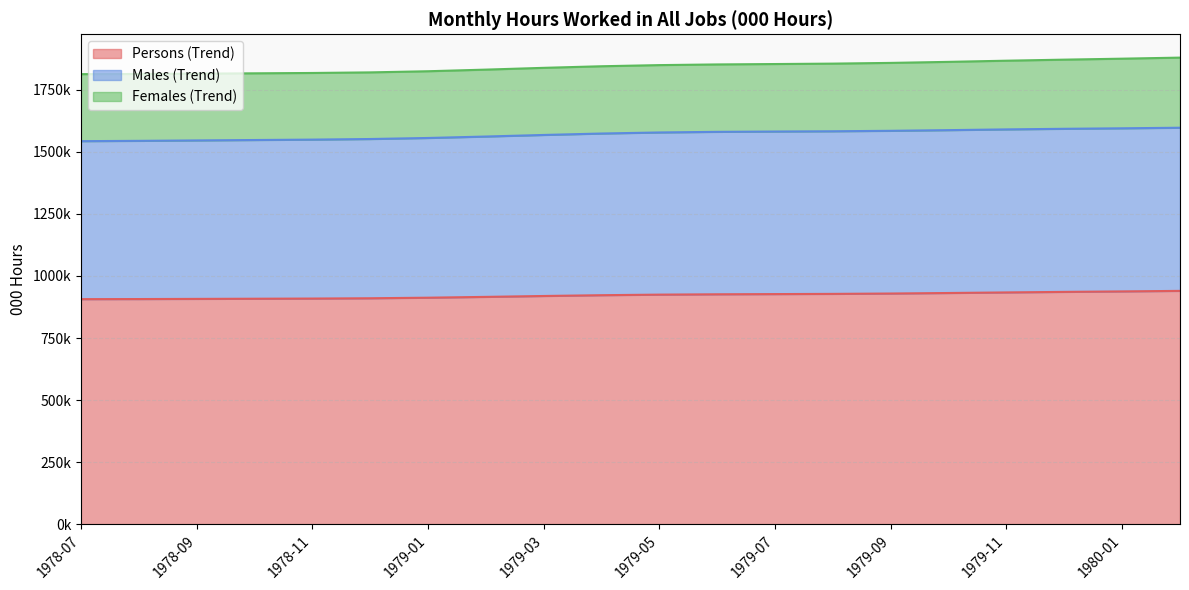

What is the value of the Persons (Trend) point at the 3rd from the left?

907679.8